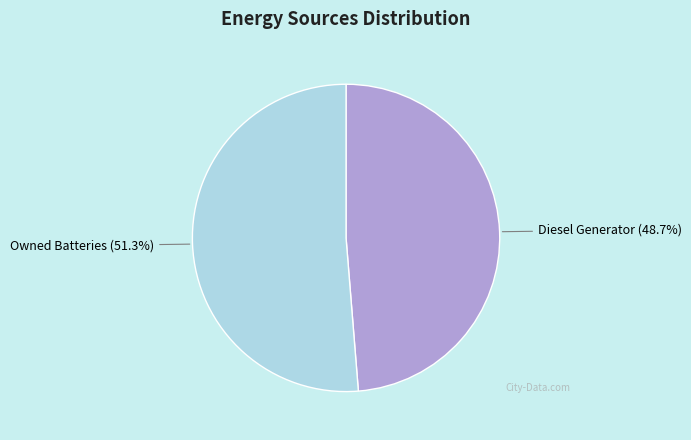

Does any single category account for the majority?

Yes